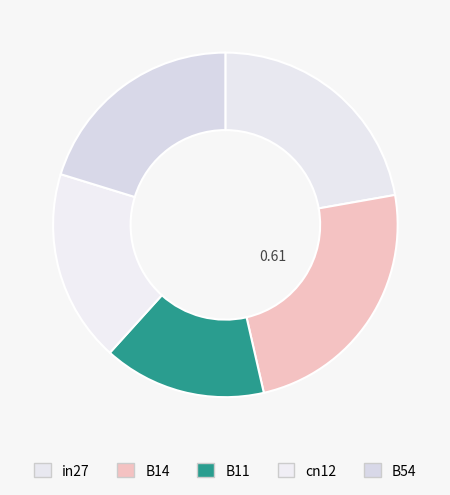

To the nearest percent, what percentage of the pie is in27?

22%